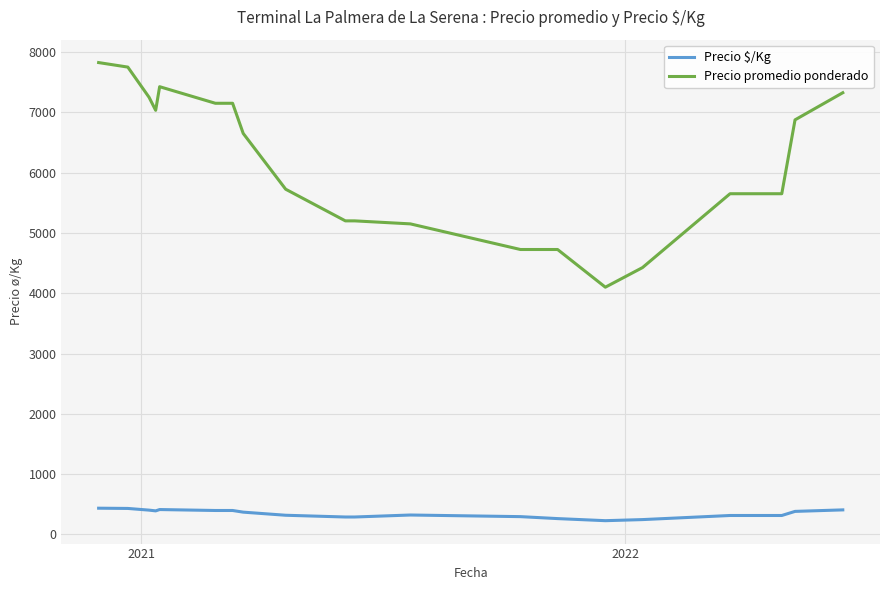

True or false: Precio $/Kg and Precio promedio ponderado intersect in this chart.

False